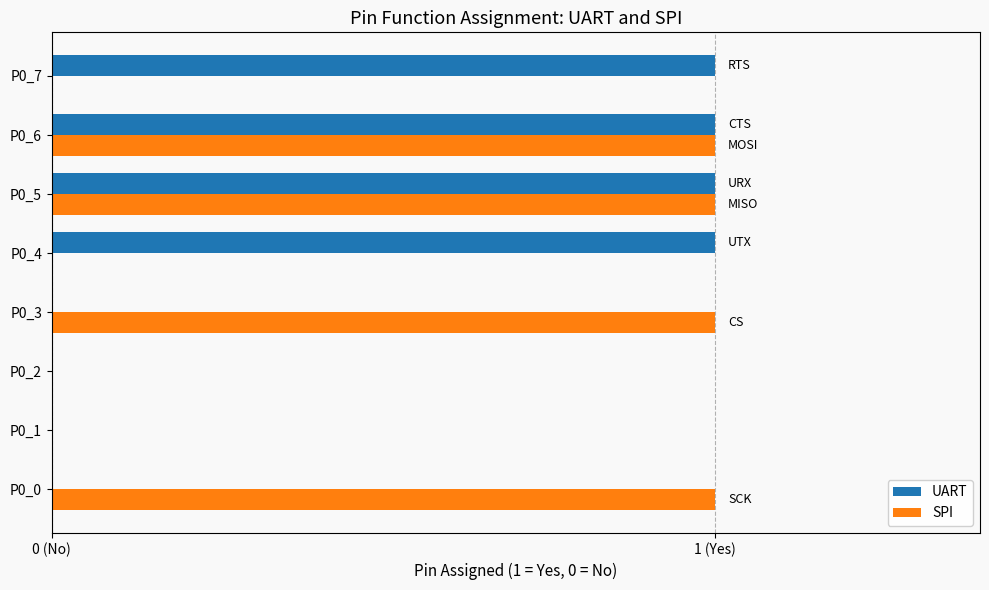

What are all the series names shown in the legend?

UART, SPI